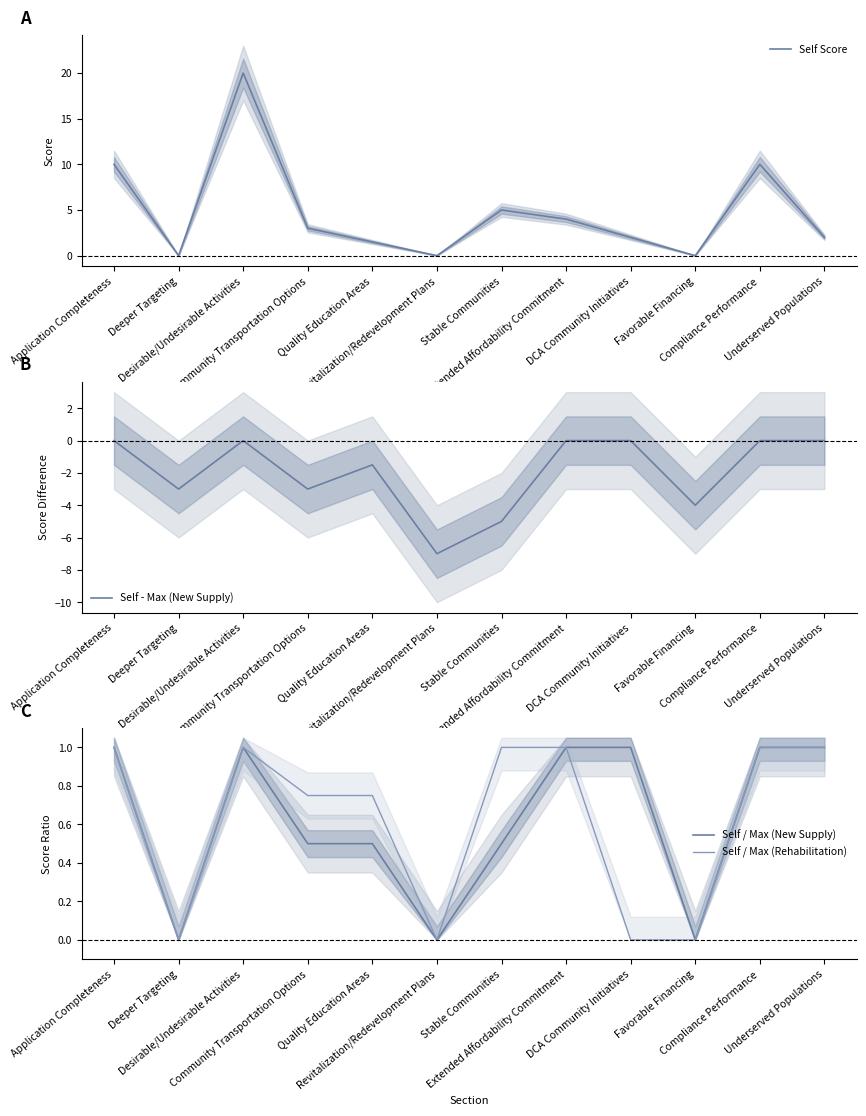

Does the chart display data point markers on the line(s)?

No